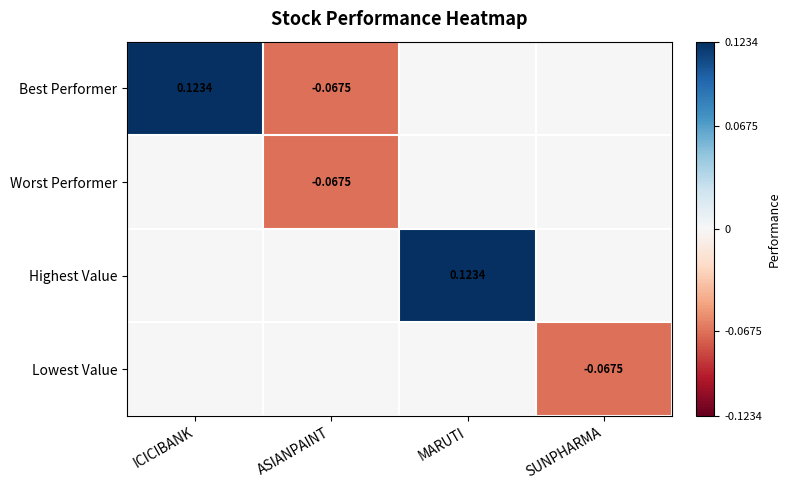

At how many categories does at least one series exceed 0?

2